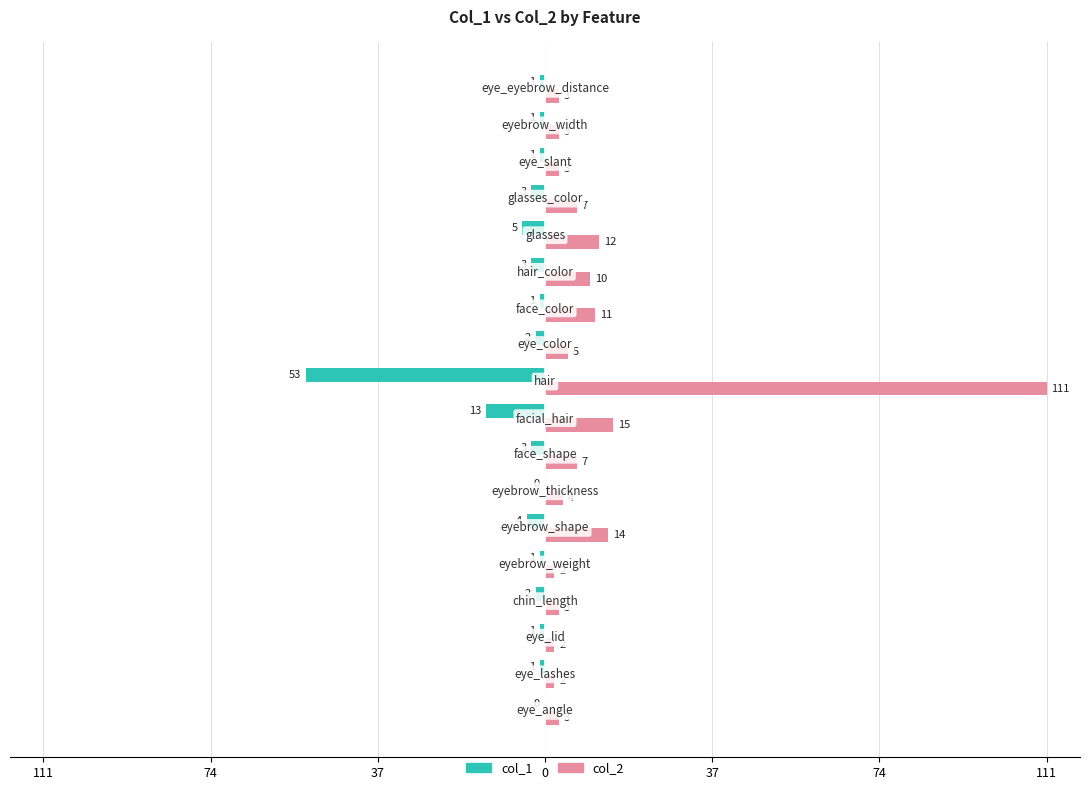

What are all the series names shown in the legend?

col_1, col_2